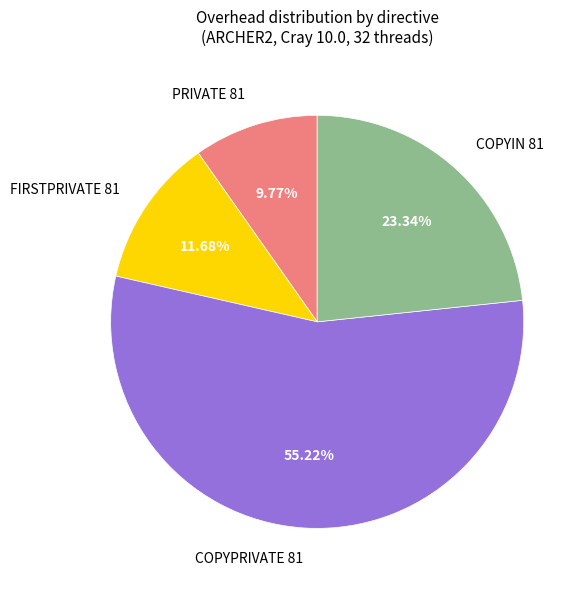

What is the ratio of the value at PRIVATE 81 to the value at FIRSTPRIVATE 81?

0.8